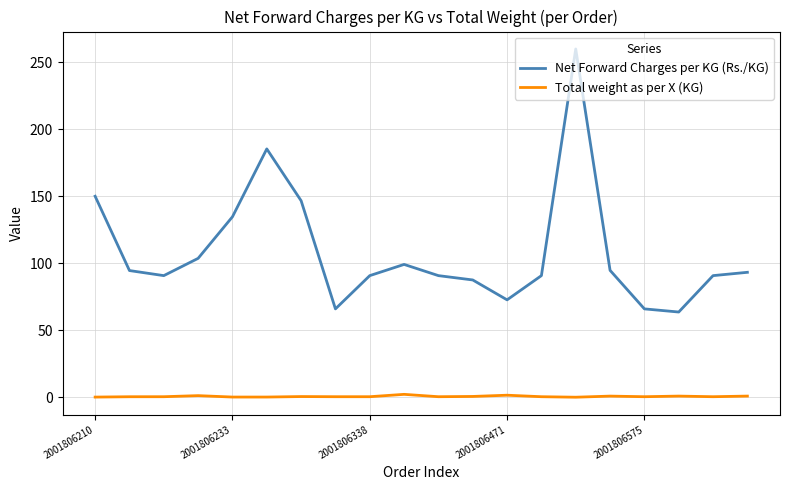

Which series has the widest spread of values?

Net Forward Charges per KG (Rs./KG)